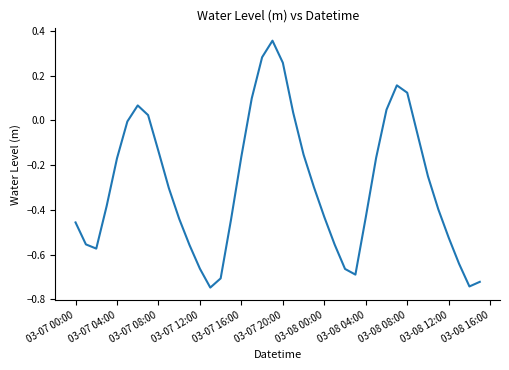

What is the difference between the second highest and minimum values?

1.0